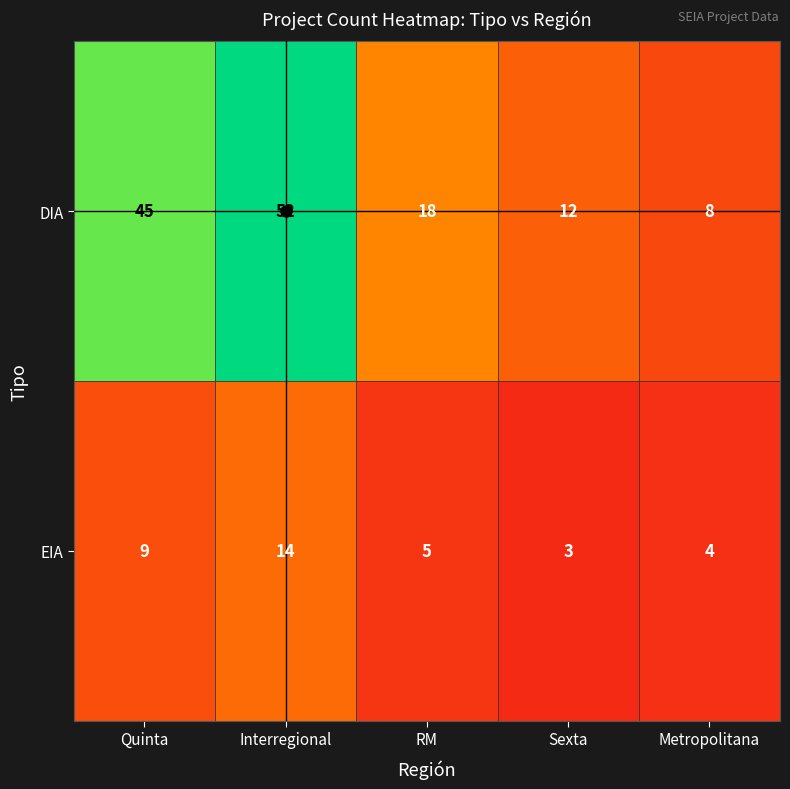

Which series has the largest total across all categories?

DIA